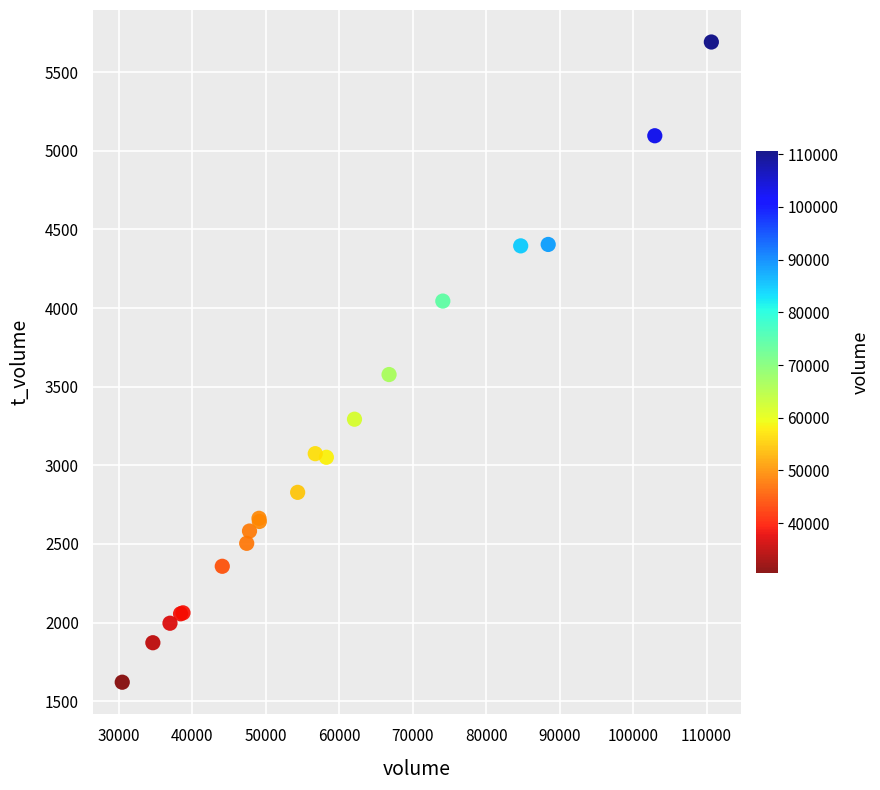

What Y value in the scatter plot is closest to 3656?

3577